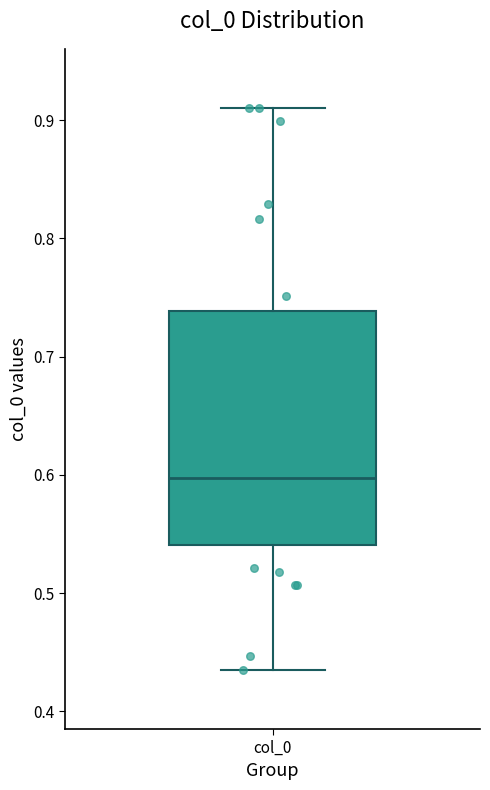

Transcribe this box plot: give where the median line is, the range the box spans, and where the two whiskers end, as read against the y-axis. The values are not printed on the chart, so give them approximately, as read against the axis.

median 0.60, box 0.54 to 0.74, whiskers 0.44 to 0.91